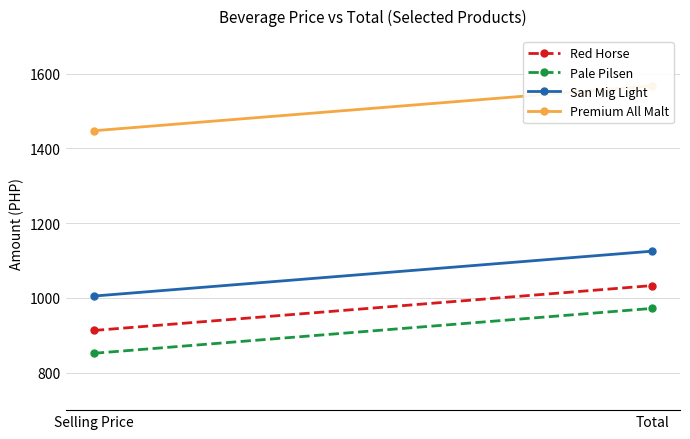

How many data points does each series have?

2